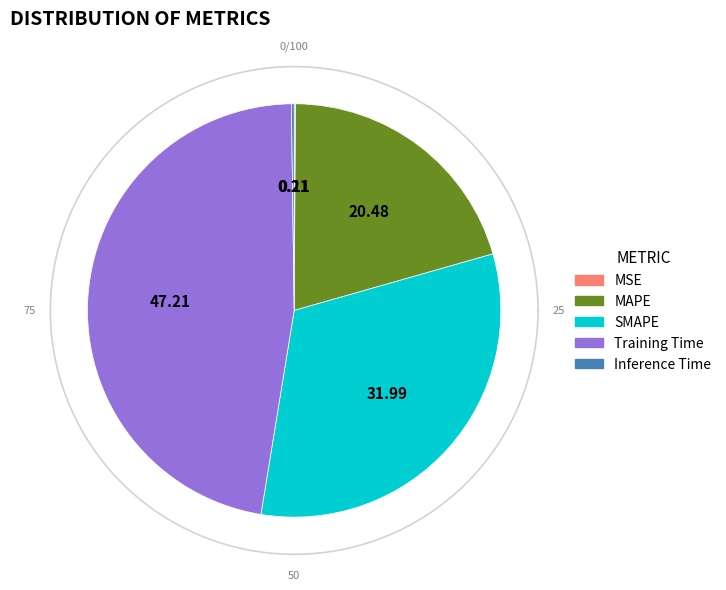

Between SMAPE and Training Time, which is larger?

Training Time